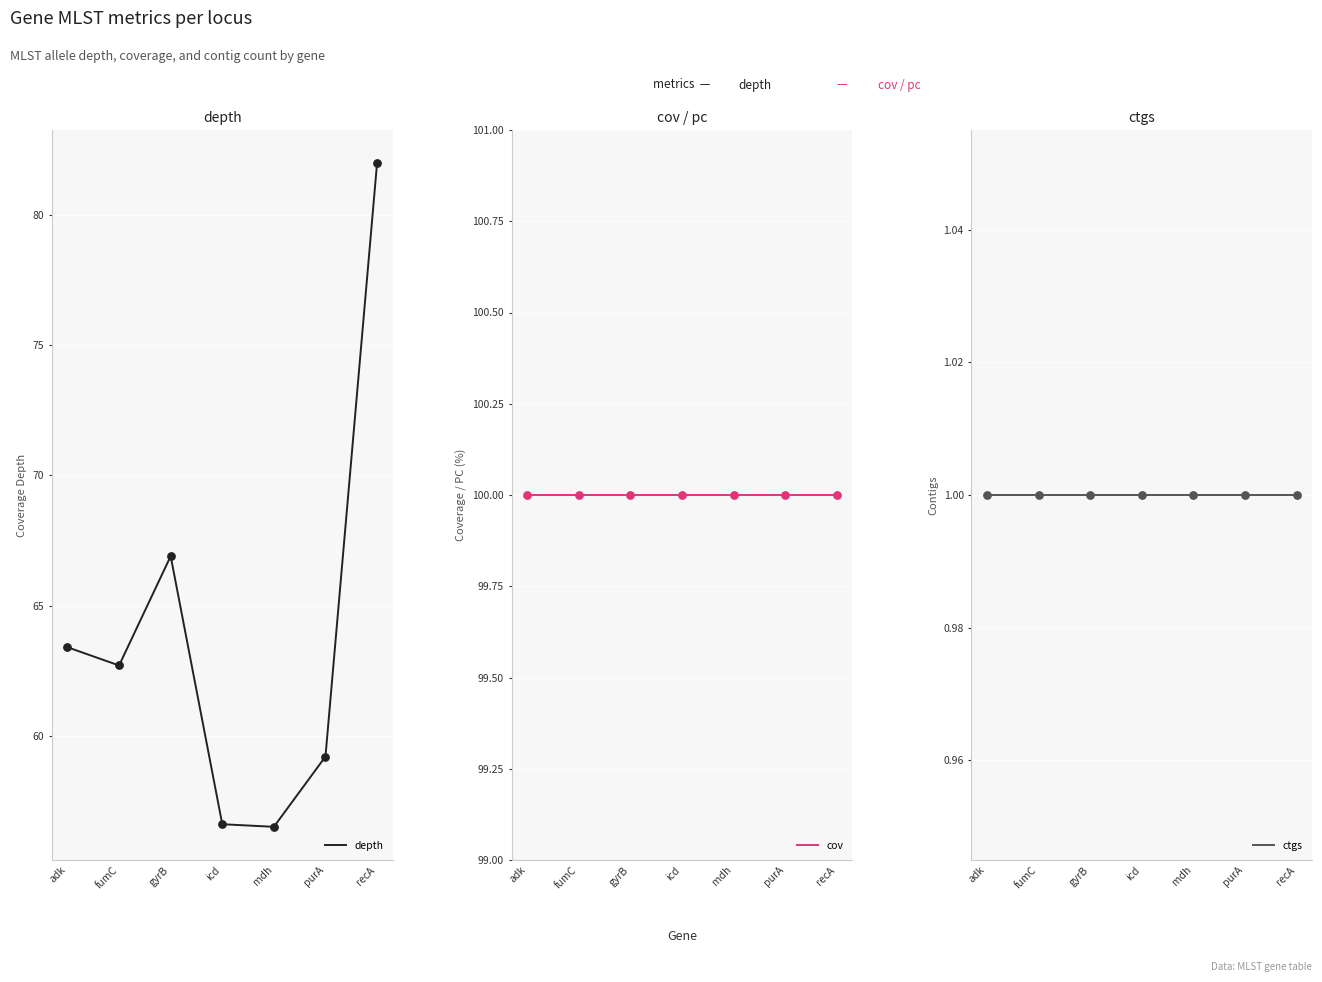

Which series has the largest Y range (max minus min)?

depth